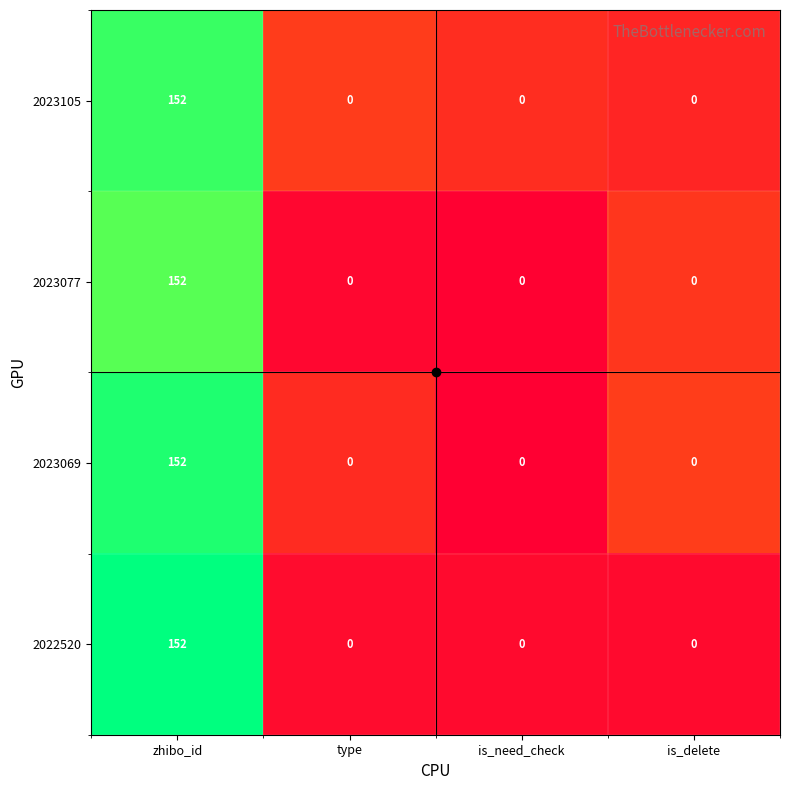

At which category is the sum across all series the highest?

zhibo_id